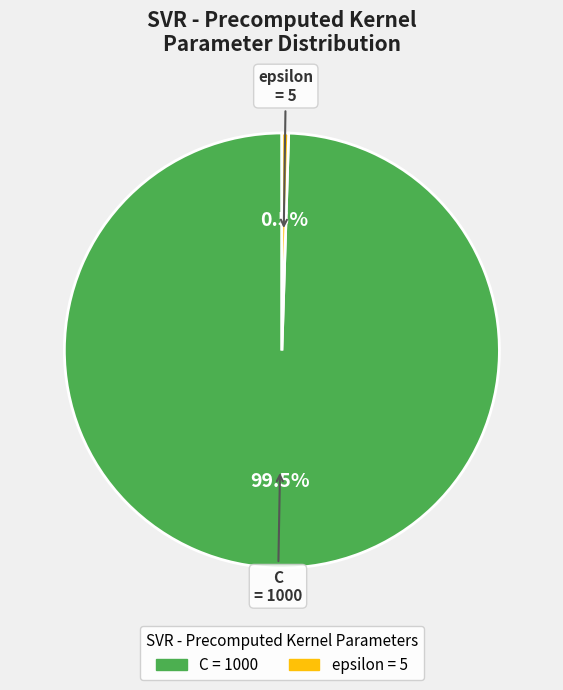

Rank the categories by value from lowest to highest.

epsilon, C